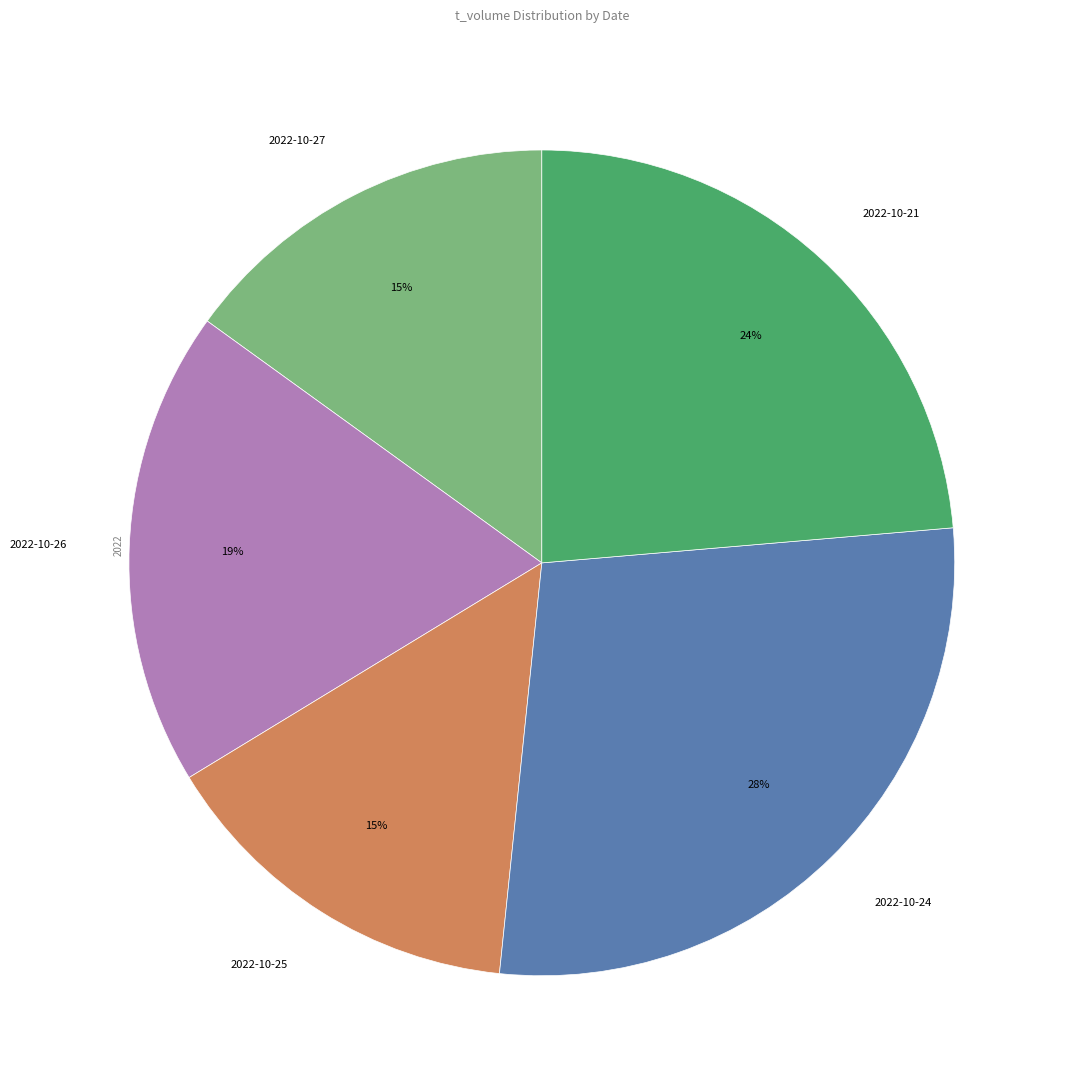

True or false: 2022-10-27 accounts for 15% of the total.

True